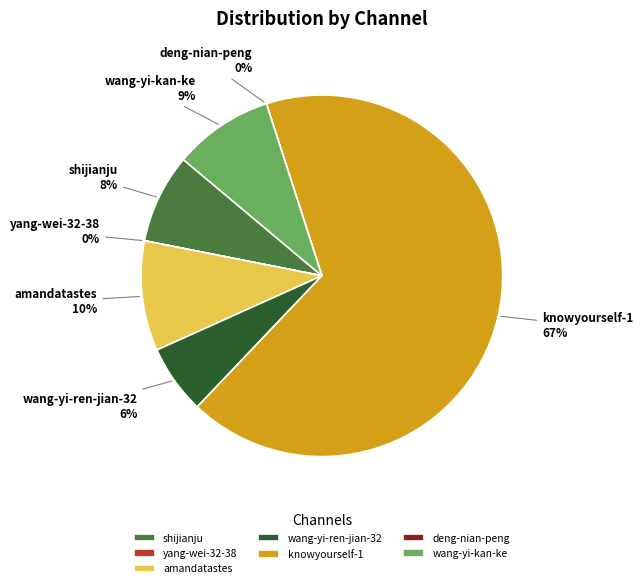

Is it true that knowyourself-1 is 55% of the pie?

False